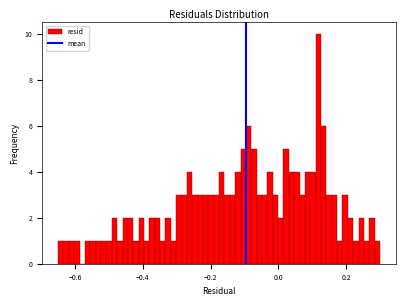

Read against the x-axis, roughly where is the centre of the tallest bar?

0.12